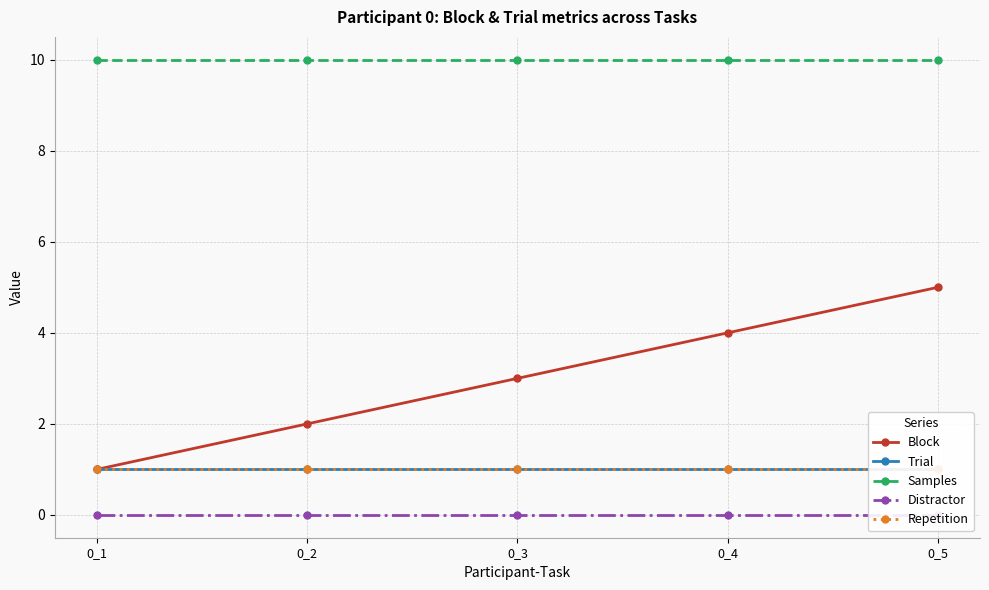

True or false: Trial and Distractor intersect in this chart.

False